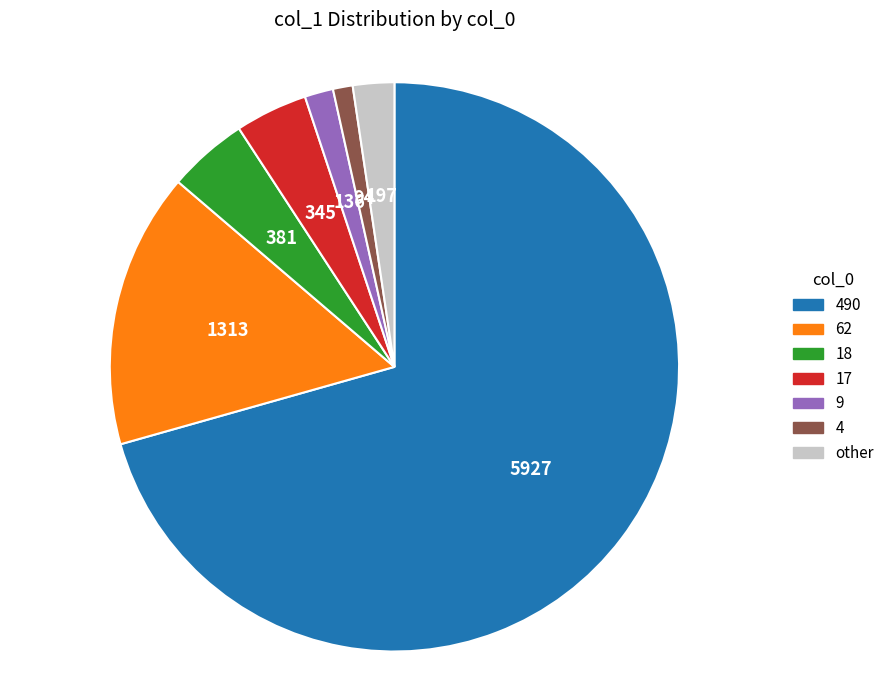

Combined, do other and 62 account for over 50%?

No